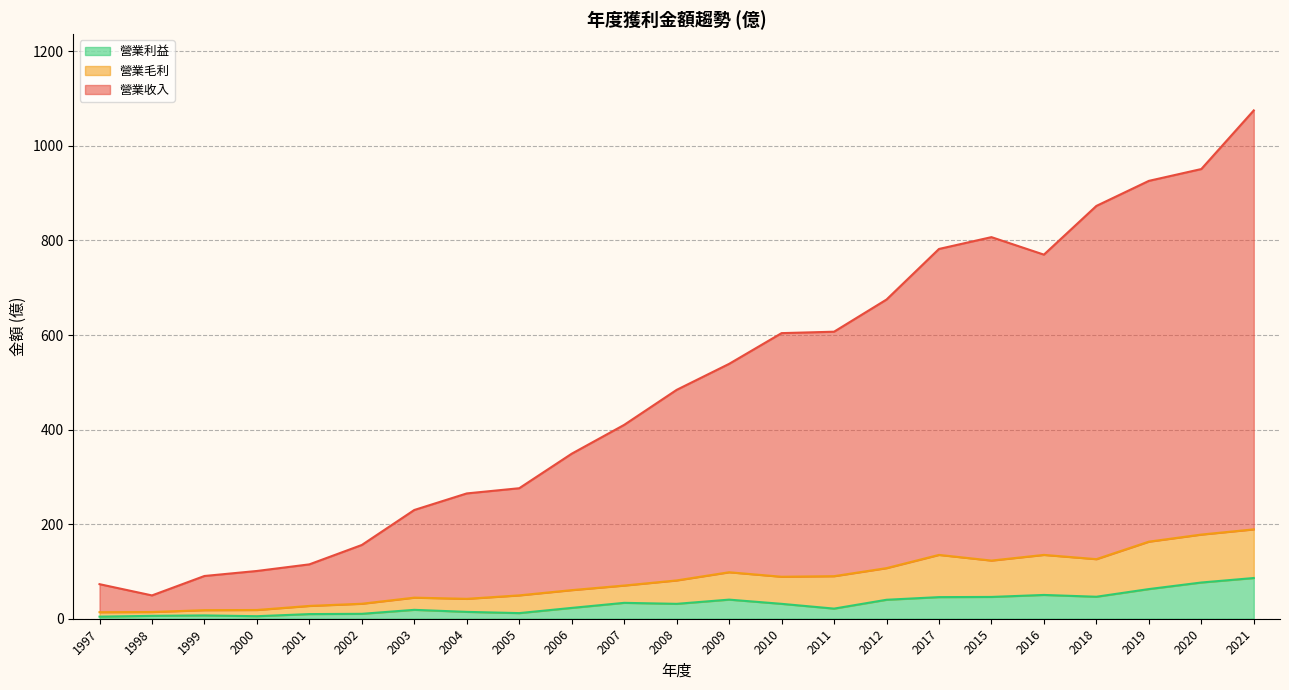

Rank the series by their maximum value, from lowest to highest.

營業利益, 營業毛利, 營業收入